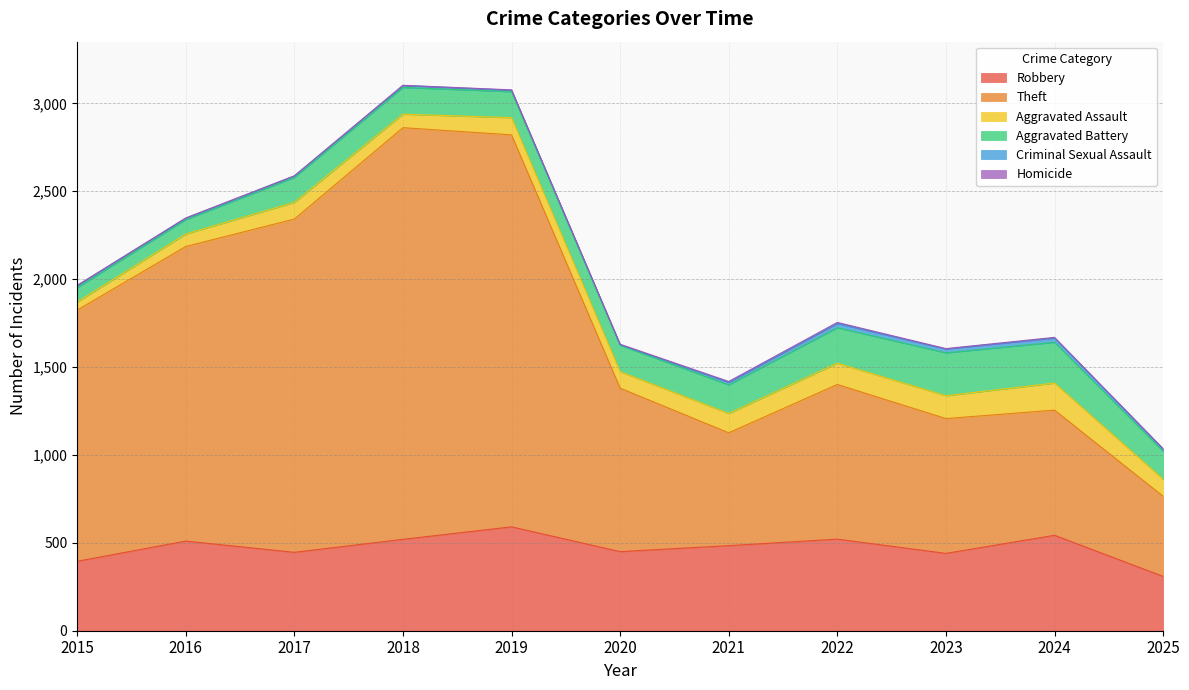

At which label does Aggravated Battery first exceed 152?

2021